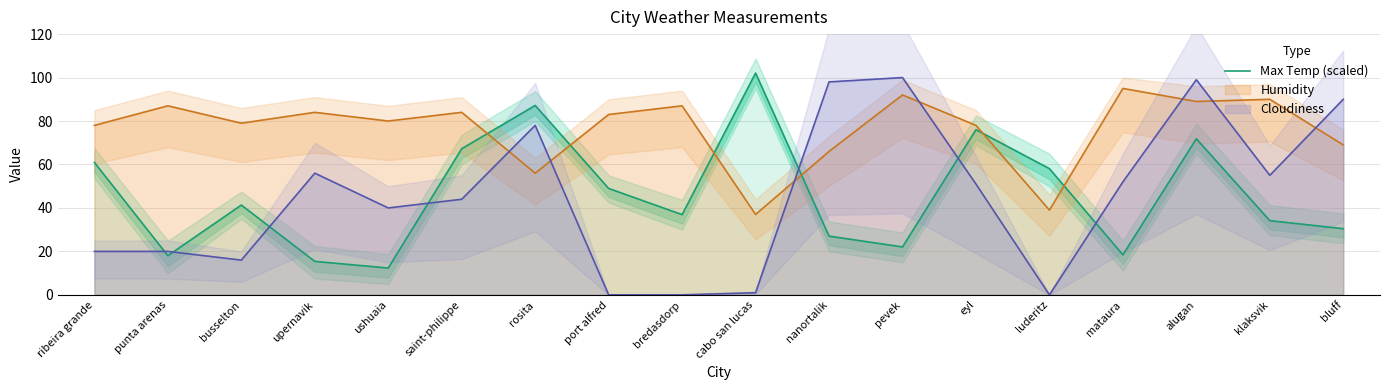

Rank the categories by value from lowest to highest.

ushuaia, upernavik, punta arenas, mataura, pevek, nanortalik, bluff, klaksvik, bredasdorp, busselton, port alfred, luderitz, ribeira grande, saint-philippe, alugan, eyl, rosita, cabo san lucas